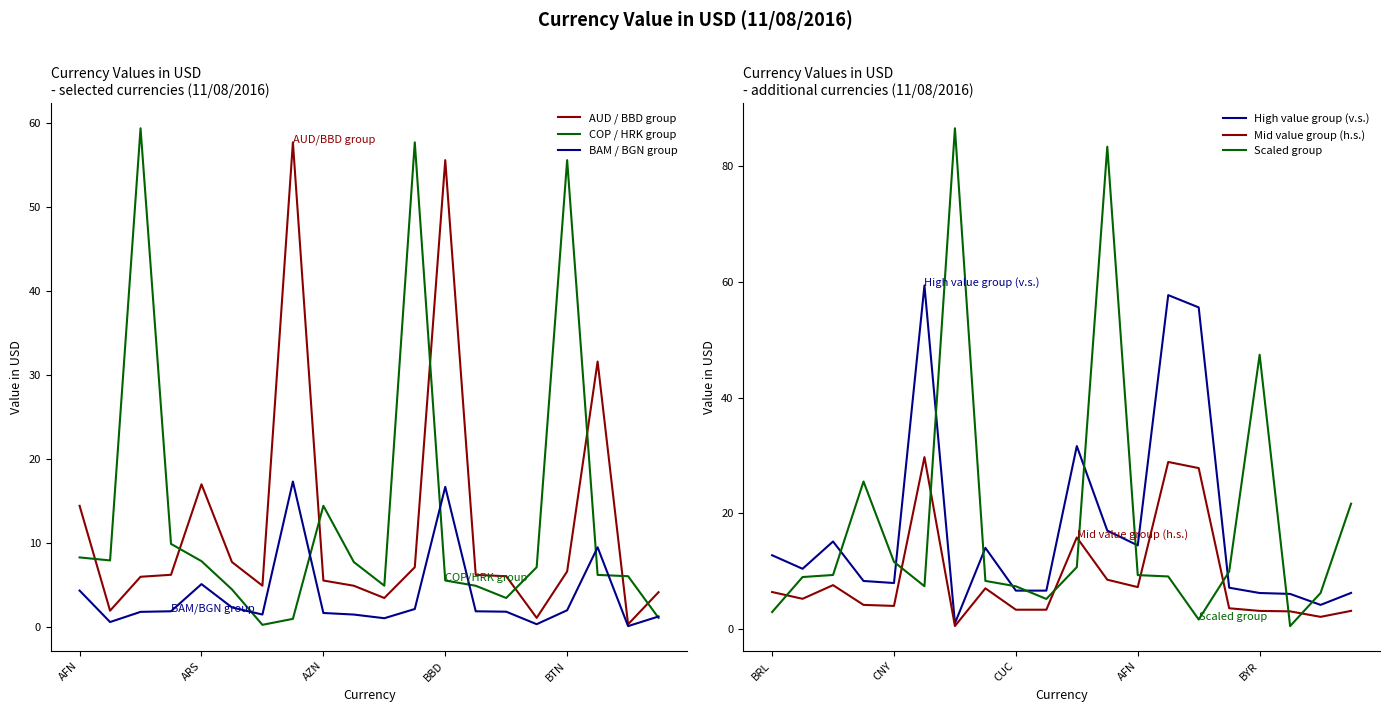

Does the chart display data point markers on the line(s)?

No